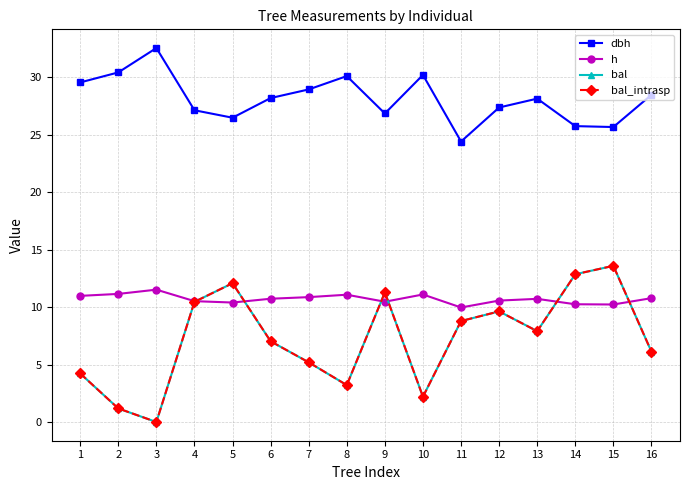

Does the chart have visible grid lines?

Yes